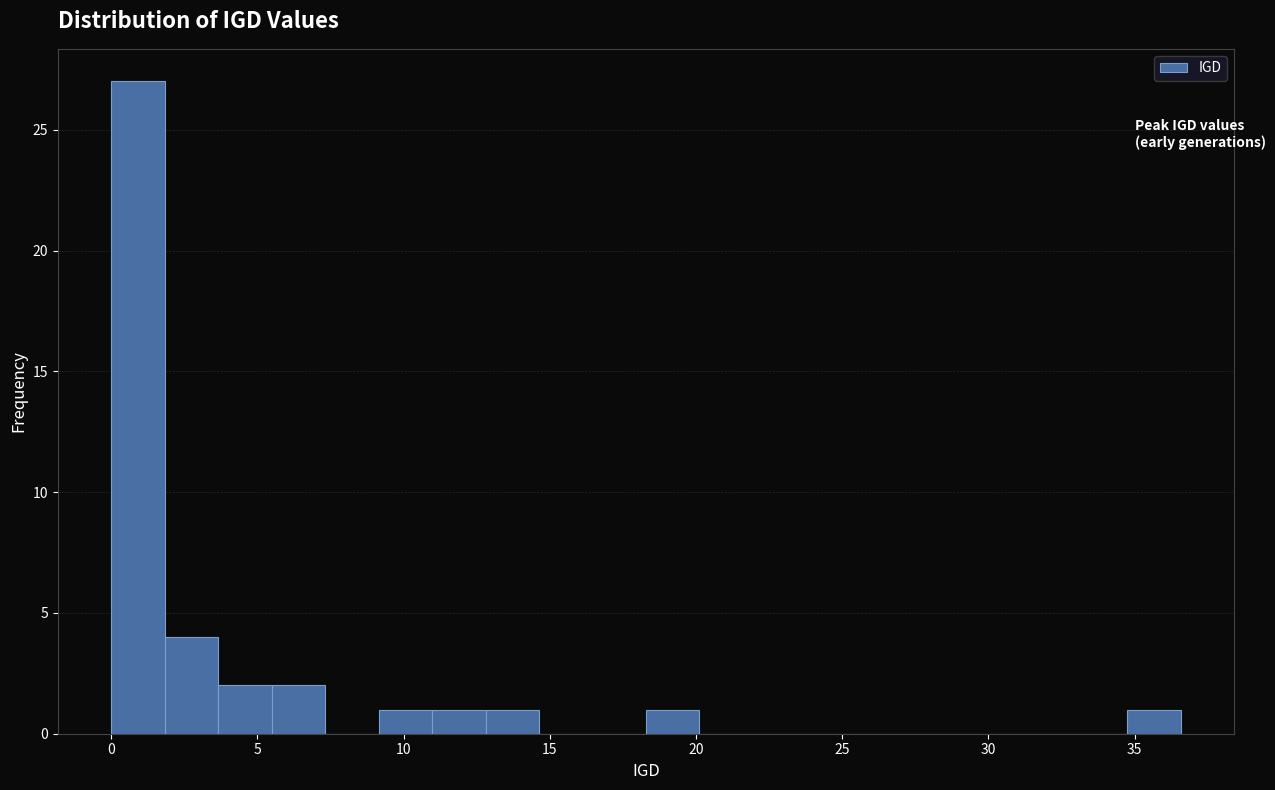

Around what value on the x-axis is the tallest bar? Give the approximate position of its centre, as read against the axis.

1.0